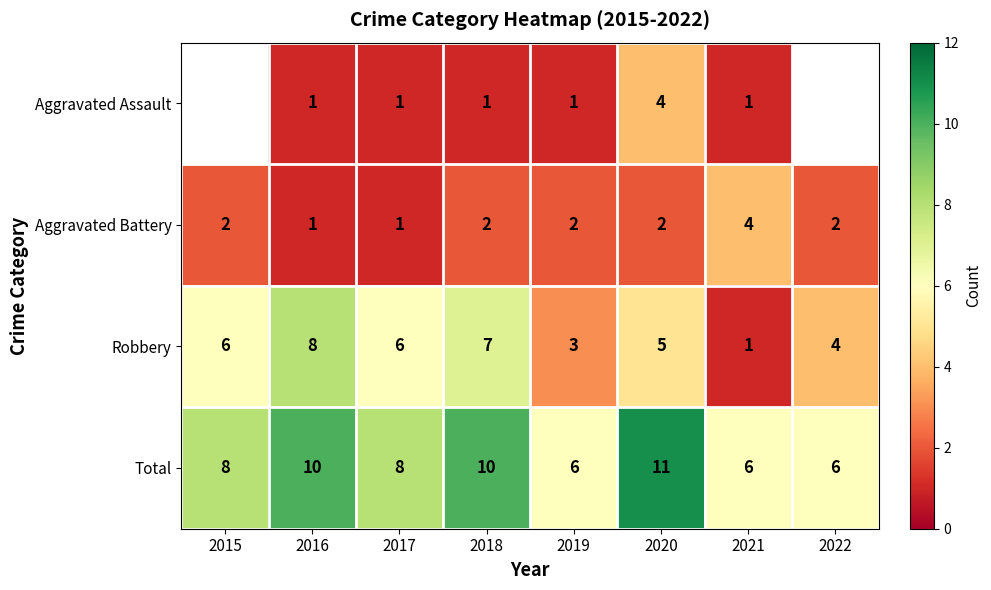

At 2018, list the series in order from largest to smallest.

Total, Robbery, Aggravated Battery, Aggravated Assault